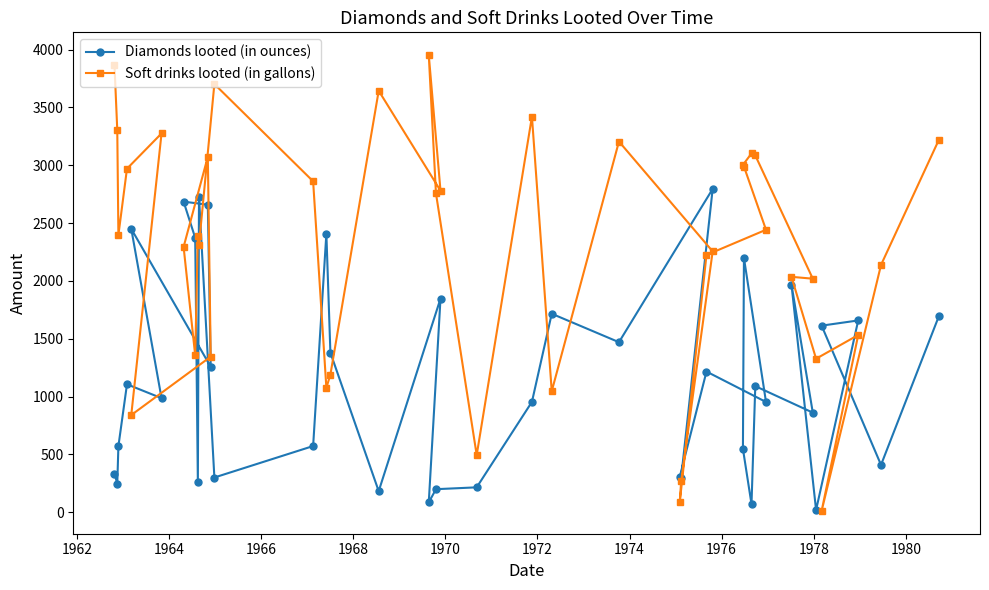

Which series has the largest total across all categories?

Soft drinks looted (in gallons)